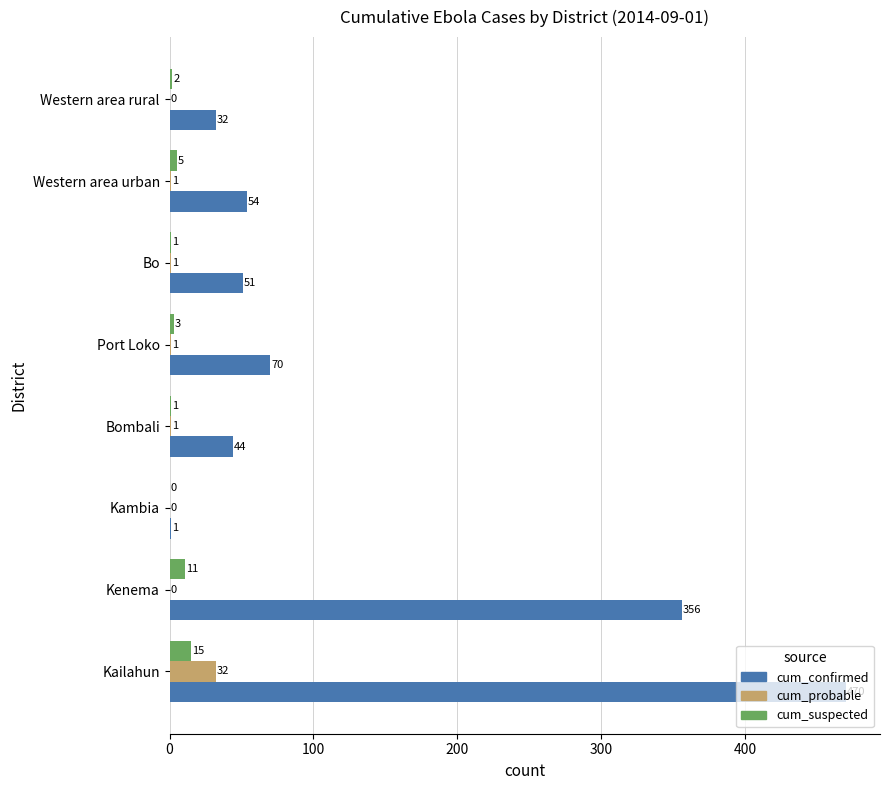

Which category has the highest value across all series?

Kailahun